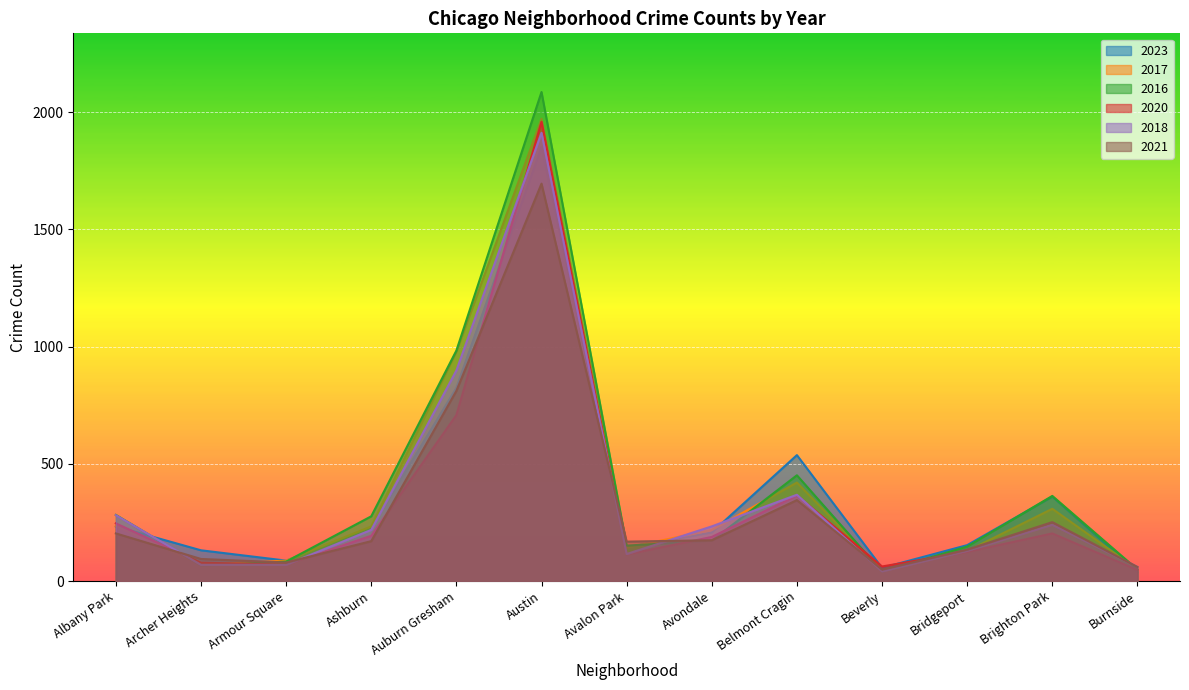

Which series has the largest total across all categories?

2016